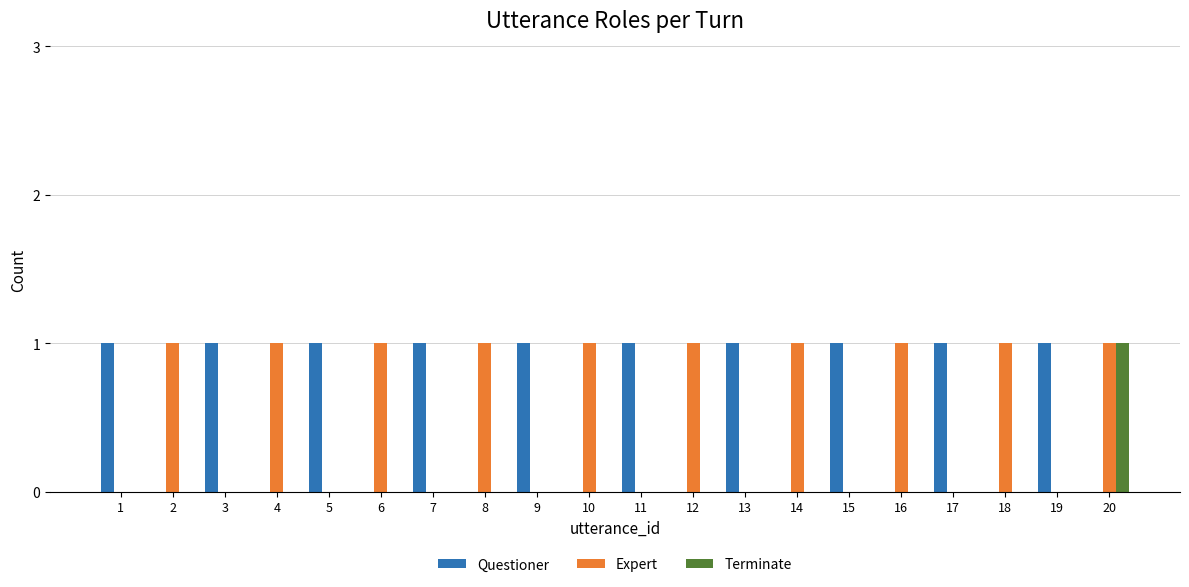

Is the value of Expert at 12 greater than the value of Terminate at 14?

Yes